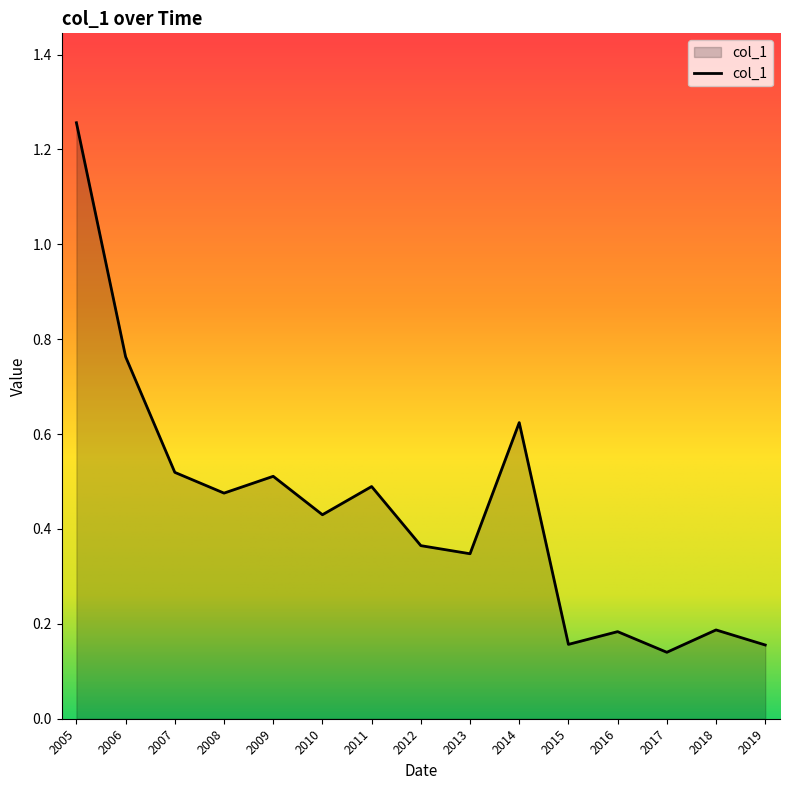

What is the difference between the maximum and minimum values?

1.1